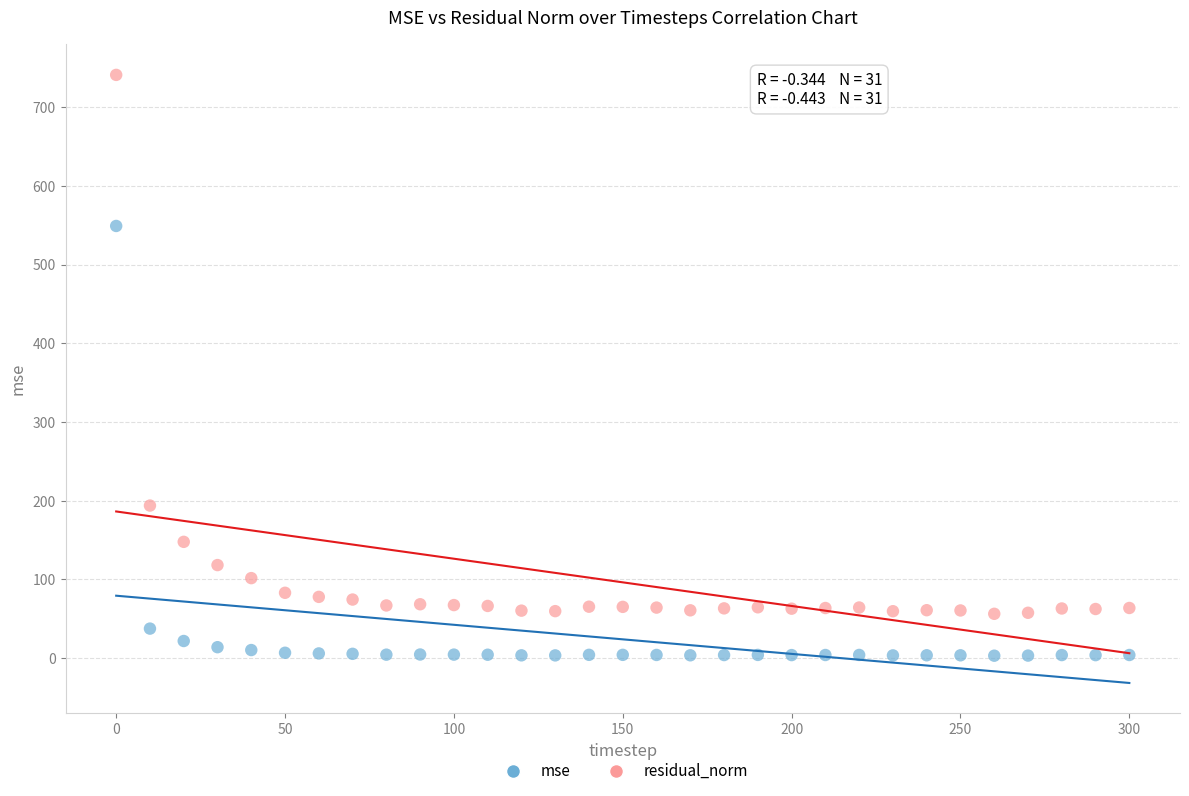

In the residual_norm series, what Y value is closest to 398?

193.9